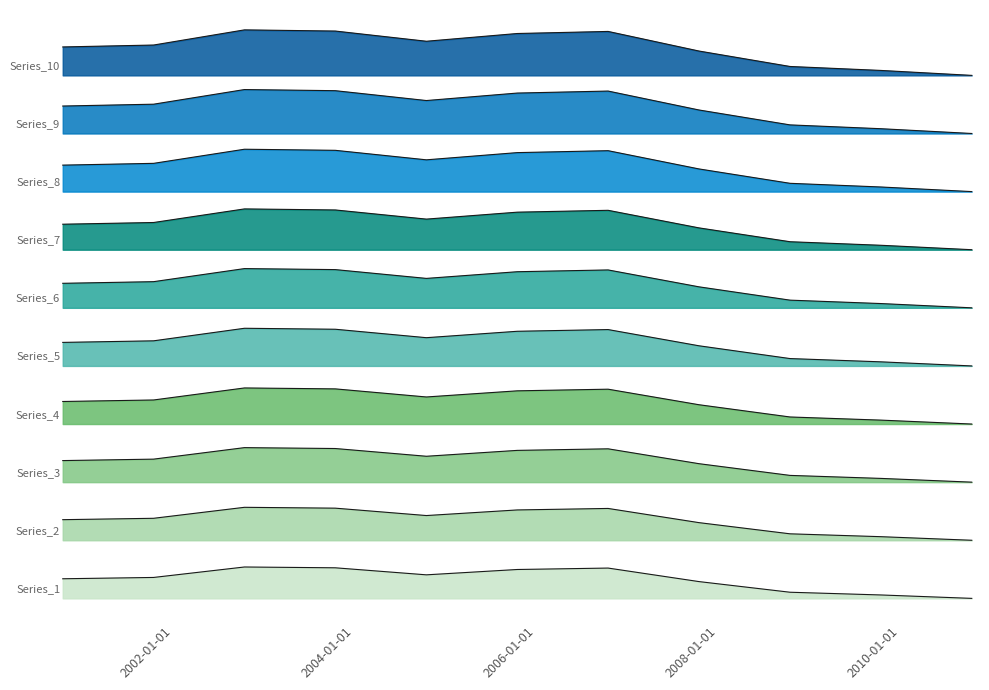

Reading right to left, transcribe all the data shown in this chart.

2010-10-15=0.0	2009-10-15=0.1	2008-10-15=0.1	2007-10-15=0.4	2006-10-15=0.7	2005-10-15=0.7	2004-10-15=0.5	2003-10-15=0.7	2002-10-15=0.7	2001-10-15=0.5	2000-10-15=0.4